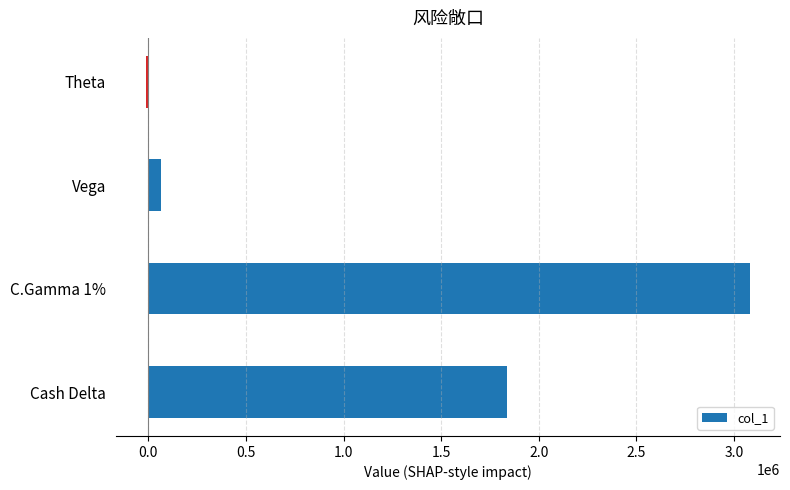

Reading top to bottom, what are all the values shown in this chart?

-12763	66888	3080612	1838838